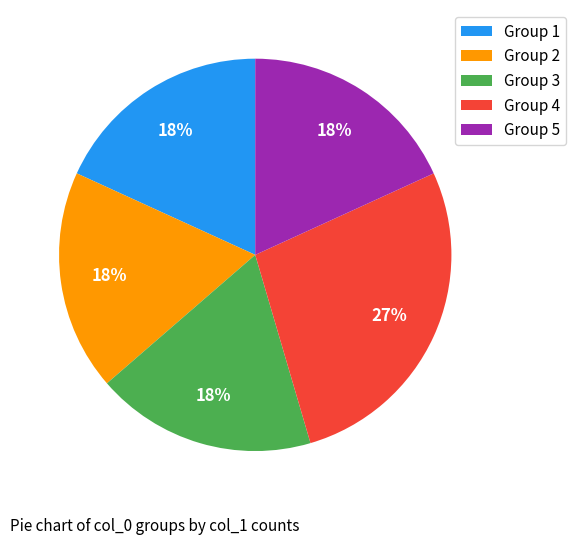

Is the sum of Group 4 and Group 1 greater than half?

No